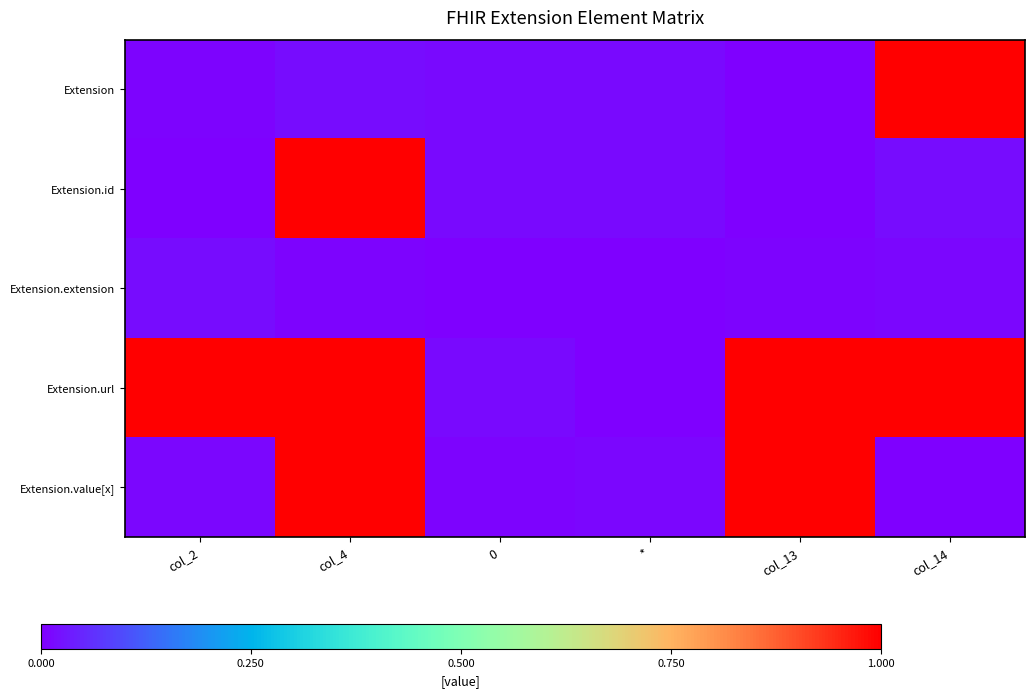

What is the total value across all series at col_2?

1.0